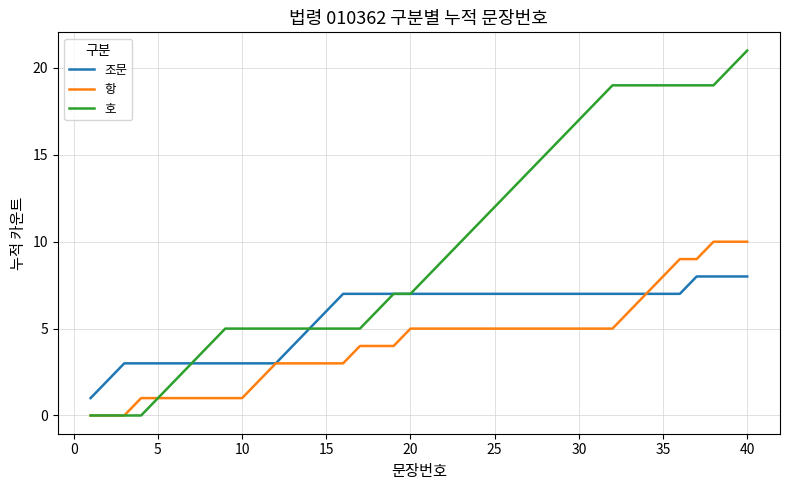

What are all the series names shown in the legend?

조문, 항, 호